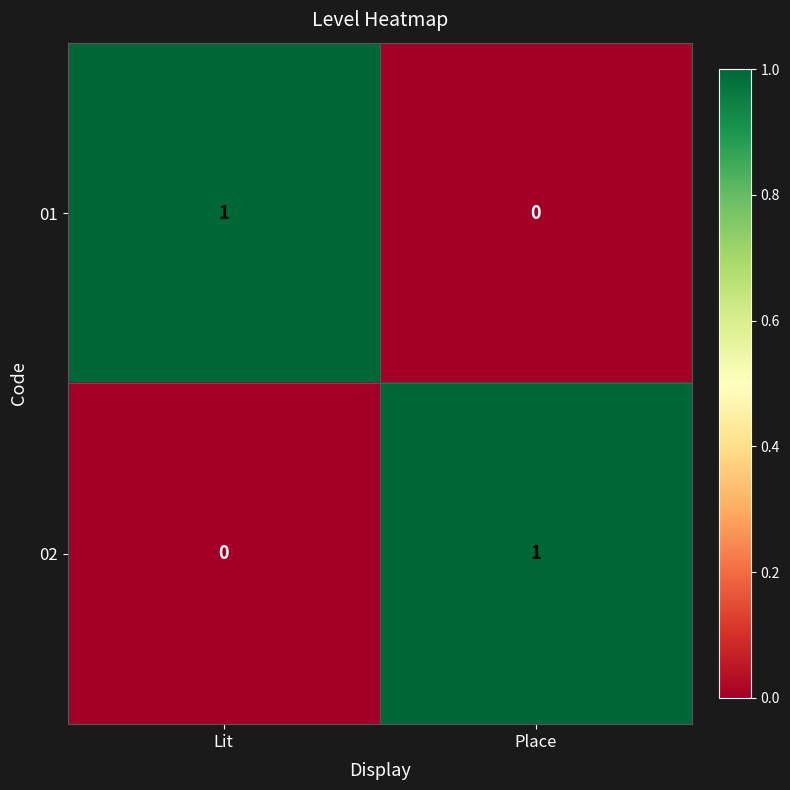

How many distinct data groups are displayed?

2